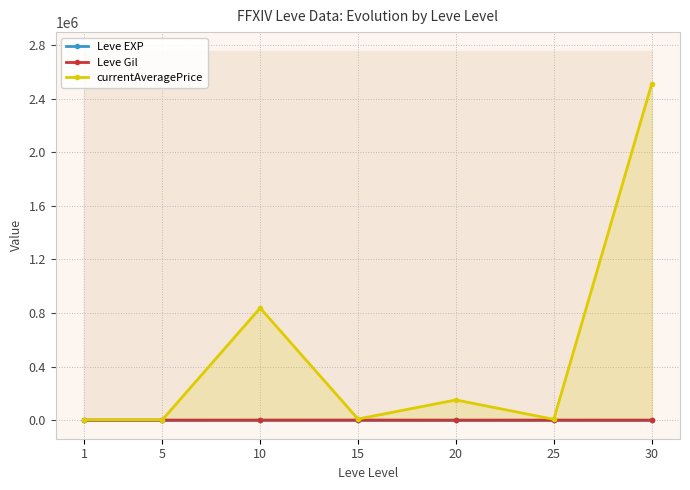

Reading left to right, transcribe all the data shown in this chart.

Leve EXP: 1.3	6.2	7.7	22.3	23.3	34.7	59.0
Leve Gil: 531.7	488.3	768.3	810.0	300.0	595.0	405.0
currentAveragePrice: 3131.3	3108.7	837642.8	9227.5	151444.7	6941.5	2508257.5